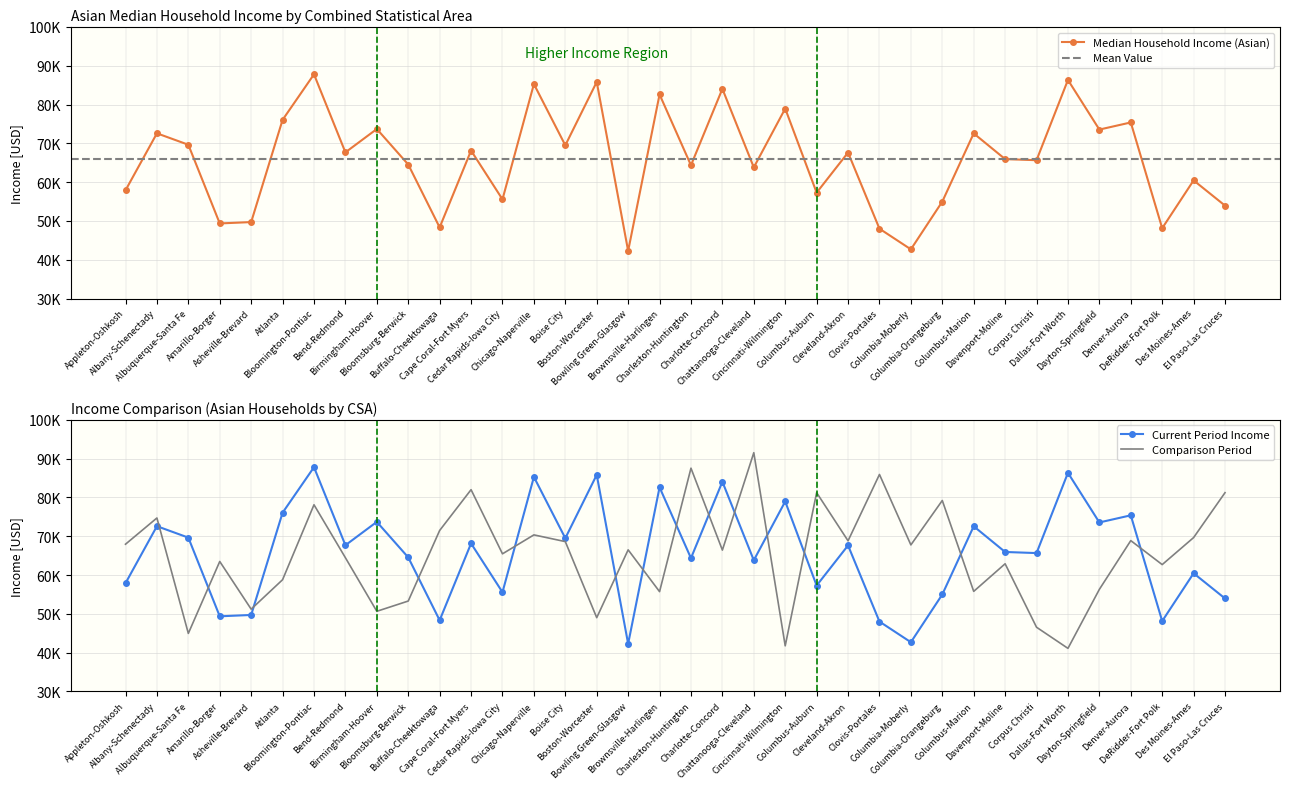

What position from the right is Des Moines-Ames?

2